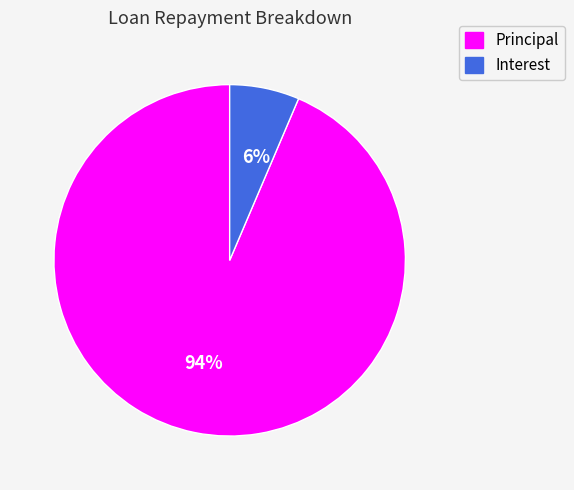

To the nearest percent, what is the average slice percentage?

50%